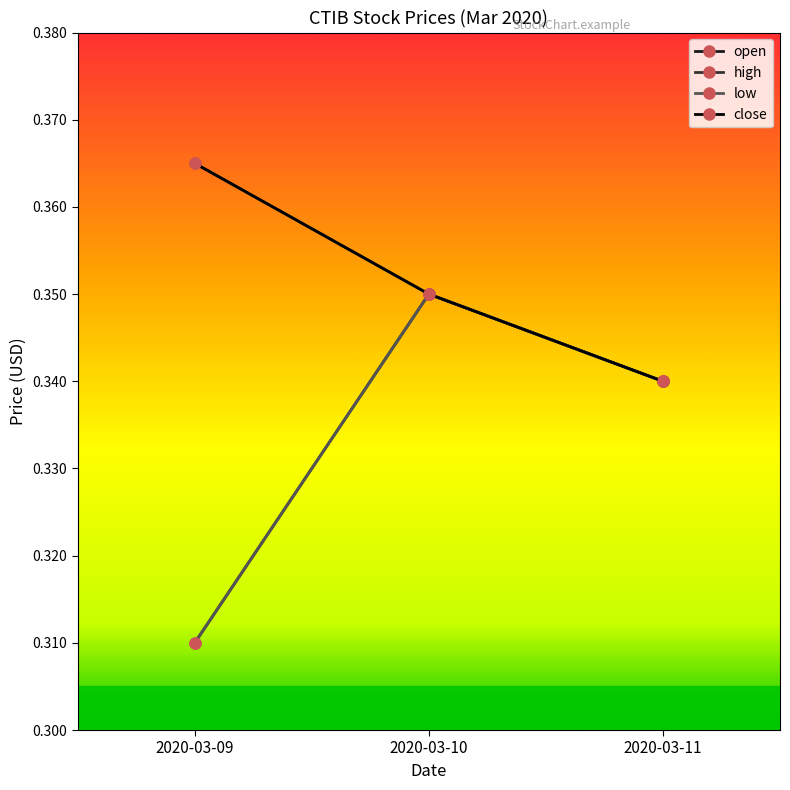

Is it true that high equals 0.6 at 2020-03-11?

False